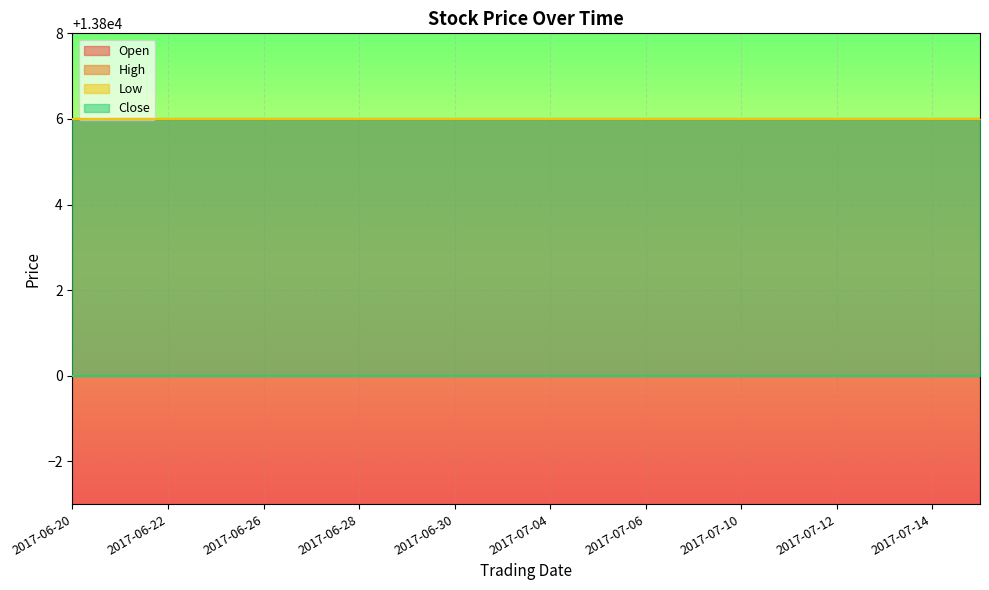

At 2017-07-03, list the series in order from smallest to largest.

Close, Open, High, Low